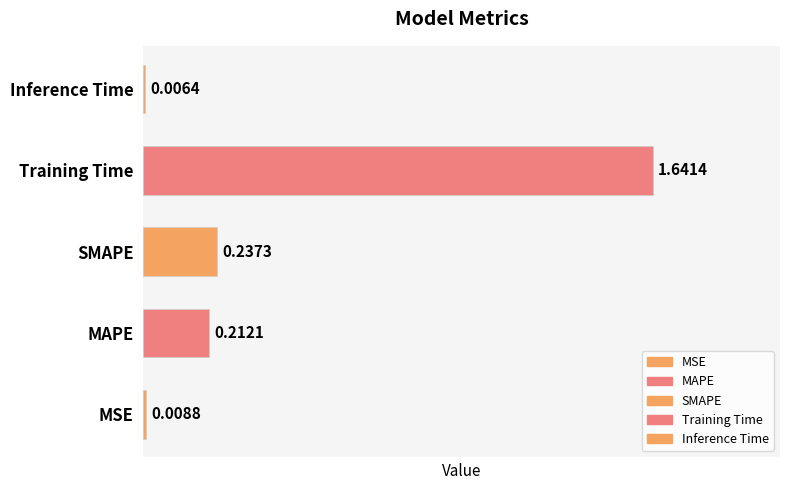

Where is the data nearest to the value 0?

Inference Time